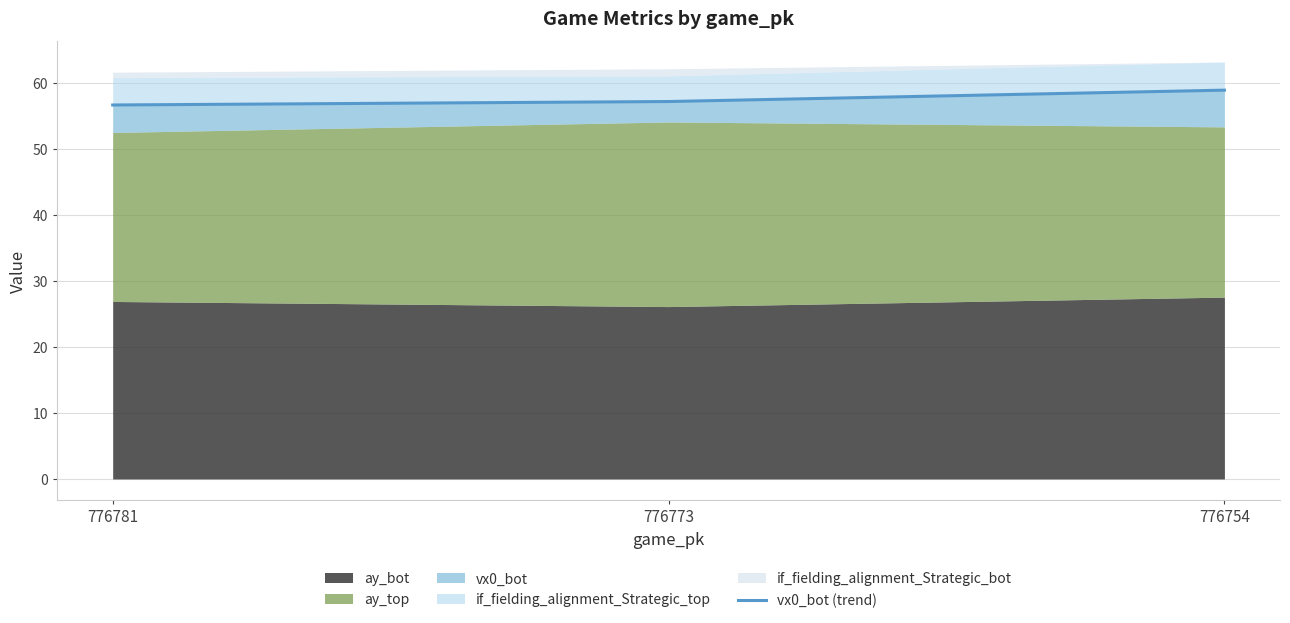

True or false: the data shows 28.3 at 776773.

False